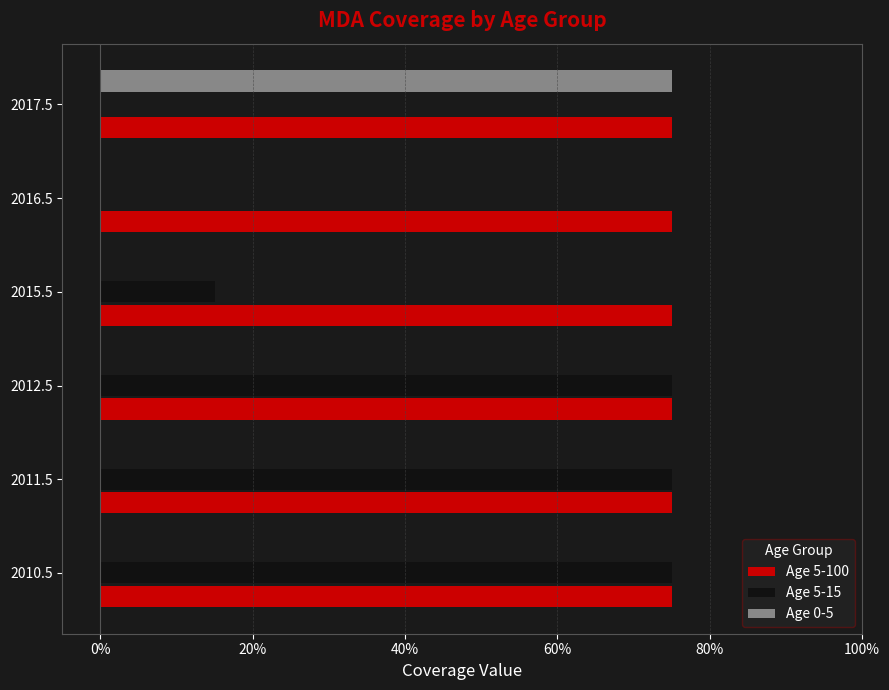

What are all the series names shown in the legend?

Age 5-100, Age 5-15, Age 0-5